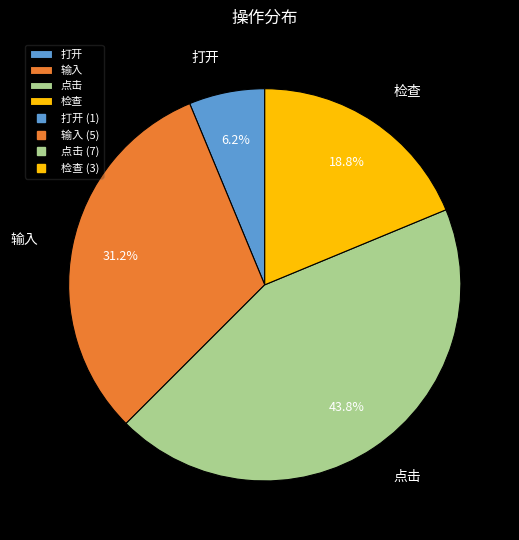

Which has a higher value, 输入 or 点击?

点击